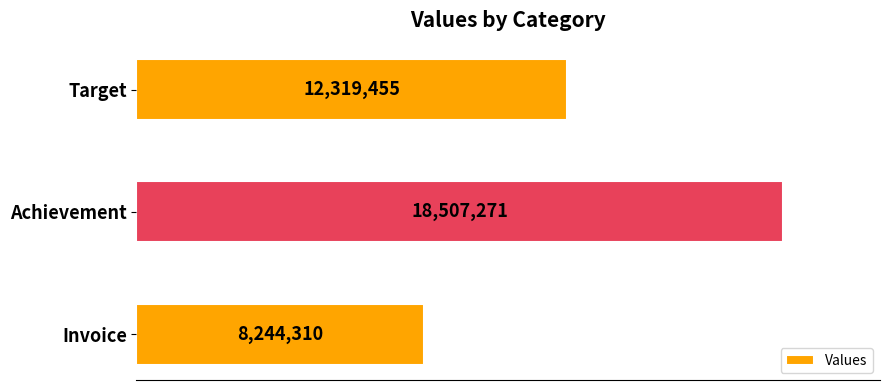

Does the chart contain any negative values?

No